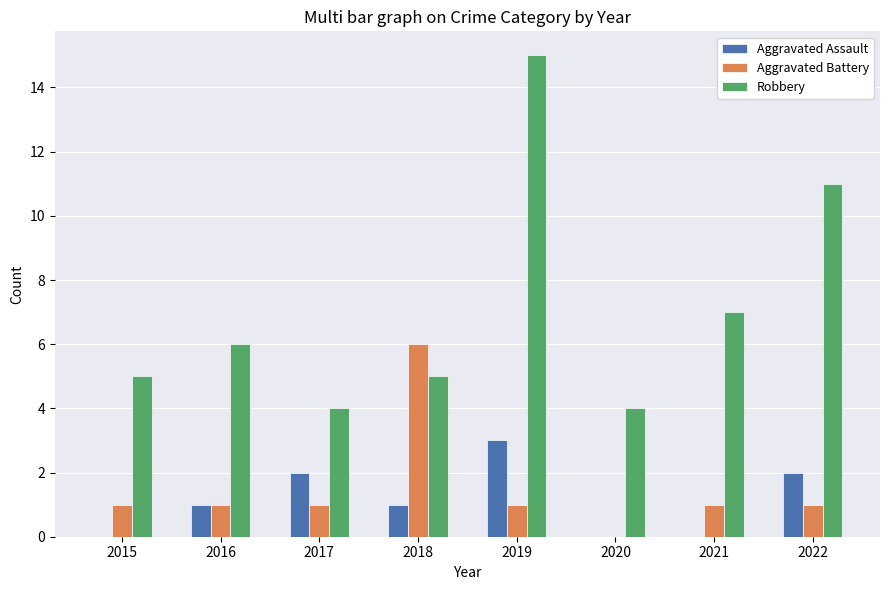

Reading right to left, extract all data points from this chart.

Aggravated Assault: 2	0	0	3	1	2	1	0
Aggravated Battery: 1	1	0	1	6	1	1	1
Robbery: 11	7	4	15	5	4	6	5